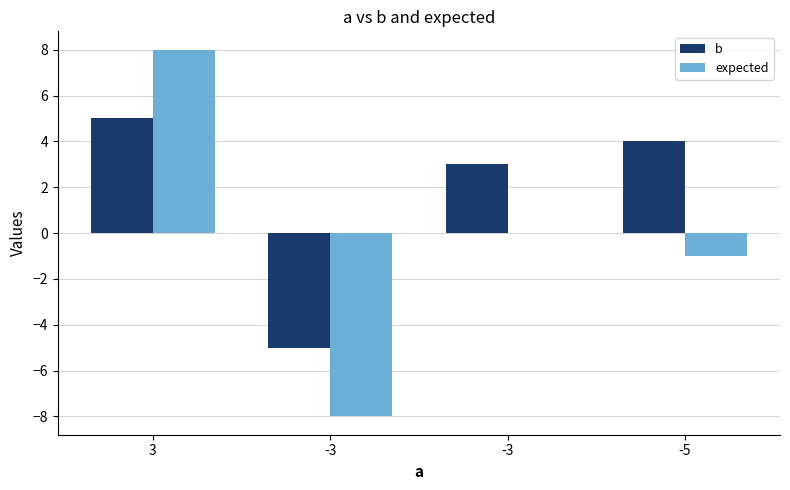

What is the maximum value shown in the chart?

8